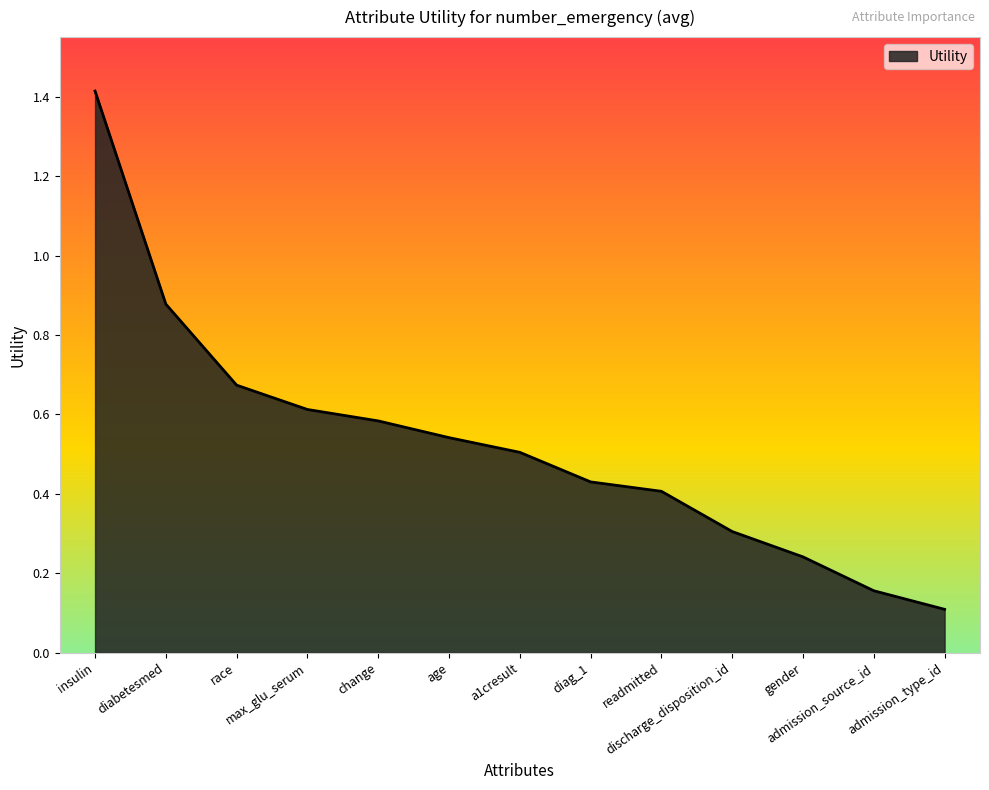

What is the difference between the maximum and minimum values?

1.3